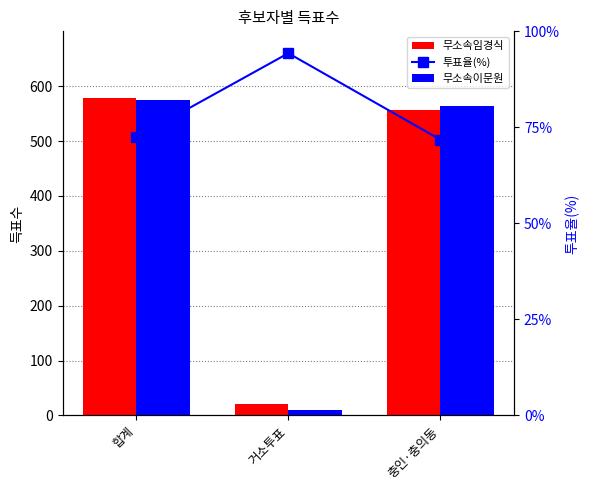

Between 합계 and 거소투표, which series saw the biggest shift?

무소속이문원